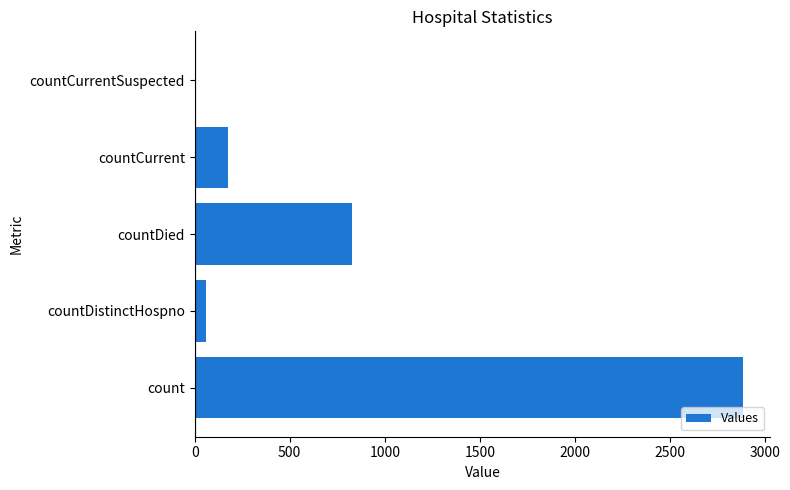

What is the sum of all values?

3946